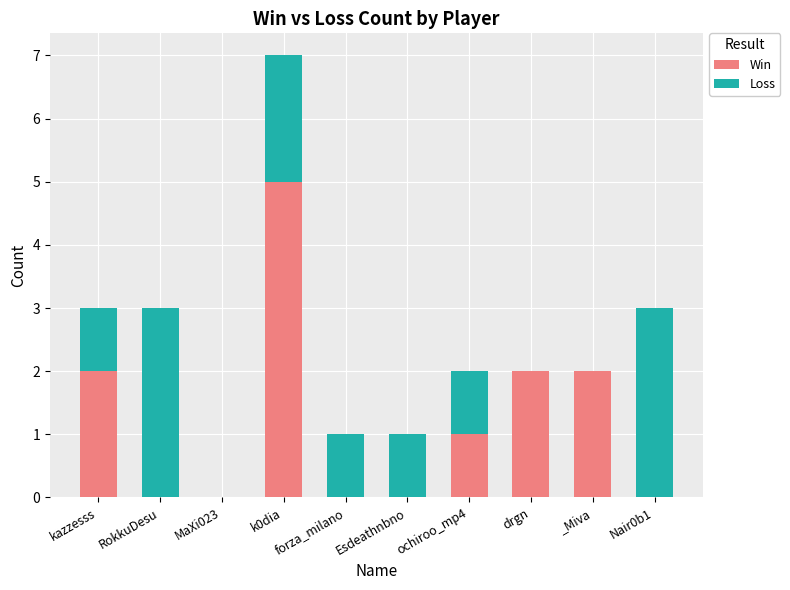

What is the sum of all Win values?

12